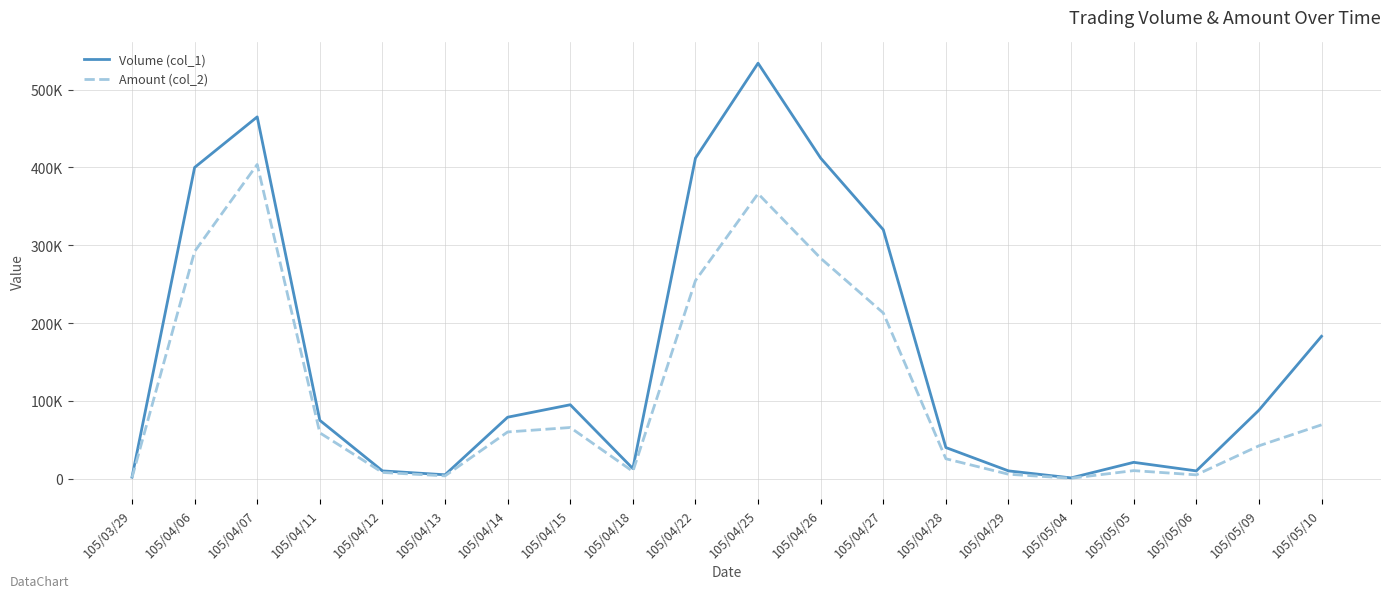

Which series has the largest total across all categories?

Volume (col_1)